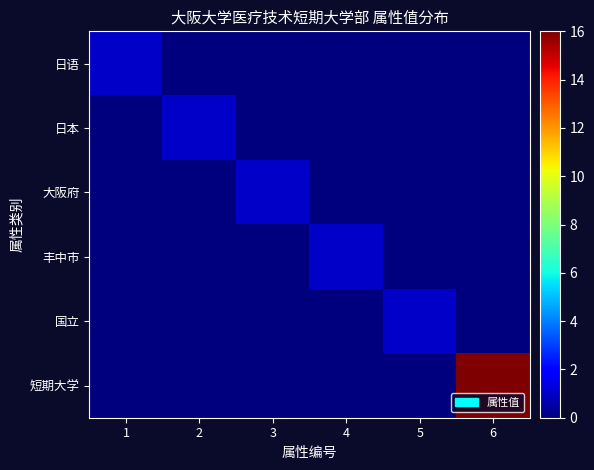

Reading left to right, transcribe all the data shown in this chart.

日语: 1=1	2=0	3=0	4=0	5=0	6=0
日本: 1=0	2=1	3=0	4=0	5=0	6=0
大阪府: 1=0	2=0	3=1	4=0	5=0	6=0
丰中市: 1=0	2=0	3=0	4=1	5=0	6=0
国立: 1=0	2=0	3=0	4=0	5=1	6=0
短期大学: 1=0	2=0	3=0	4=0	5=0	6=16